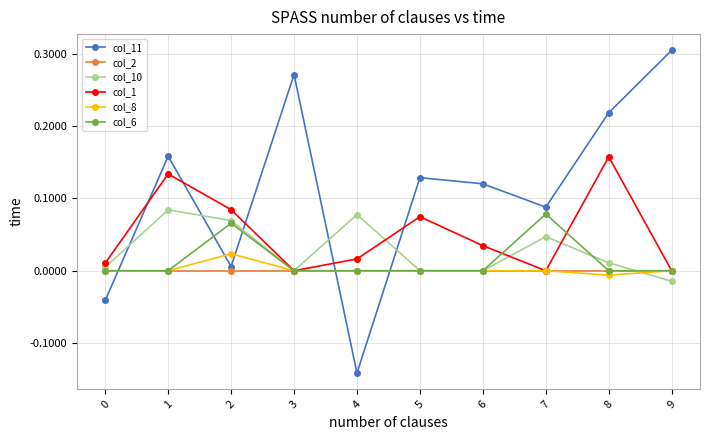

The col_8 series shows 0.0 at 1. True or false?

True